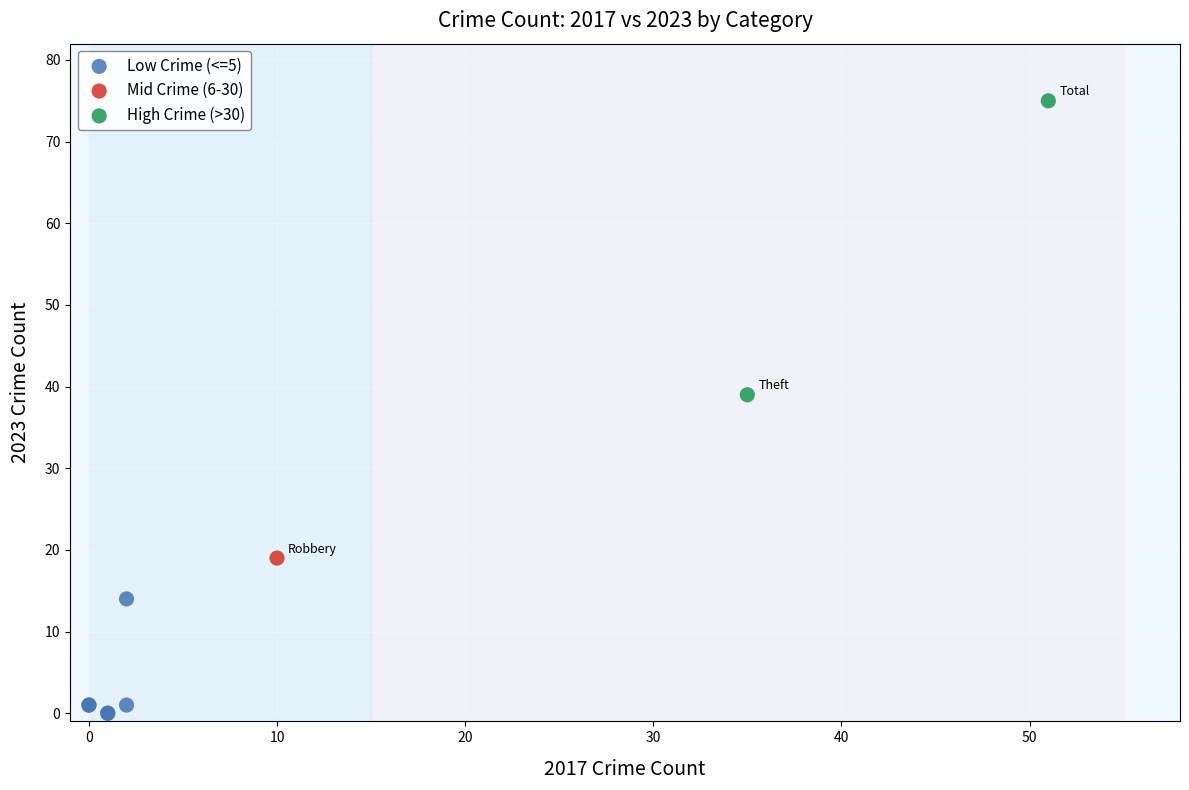

Which series reaches the minimum Y coordinate?

Low Crime (<=5)